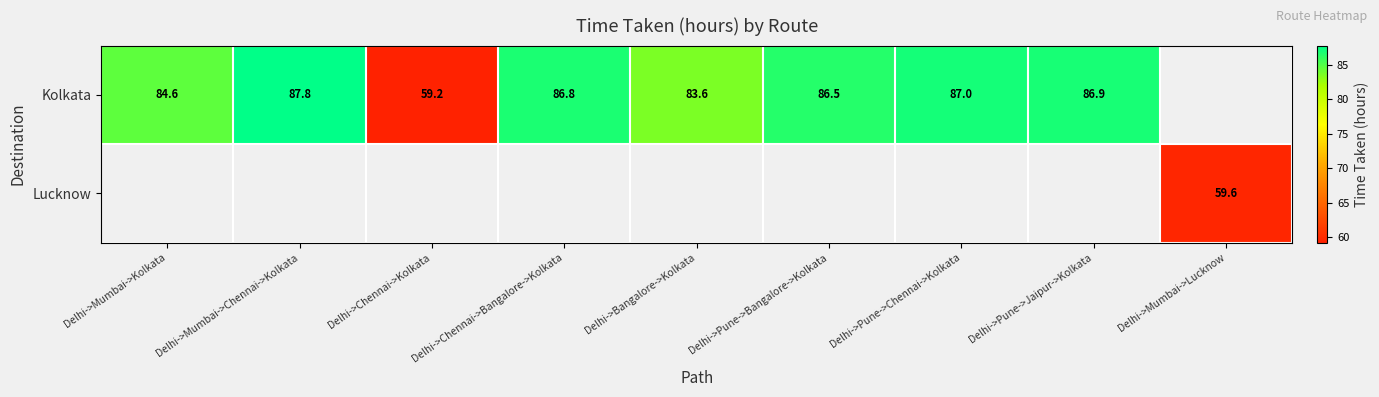

The value of Kolkata at Delhi->Pune->Jaipur->Kolkata is 128.7. True or false?

False